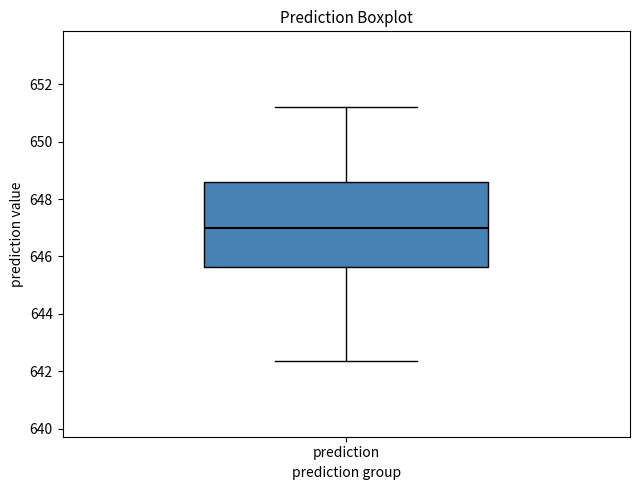

Where does the lower whisker of the box for prediction end on the y-axis? The values are not printed on the chart, so give them approximately, as read against the axis.

642.4